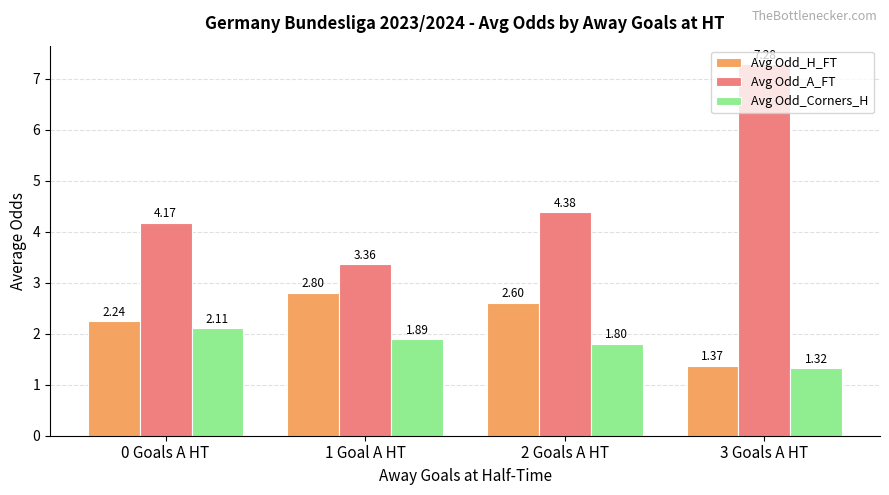

What is the label of the 4th bar from the left?

3 Goals A HT